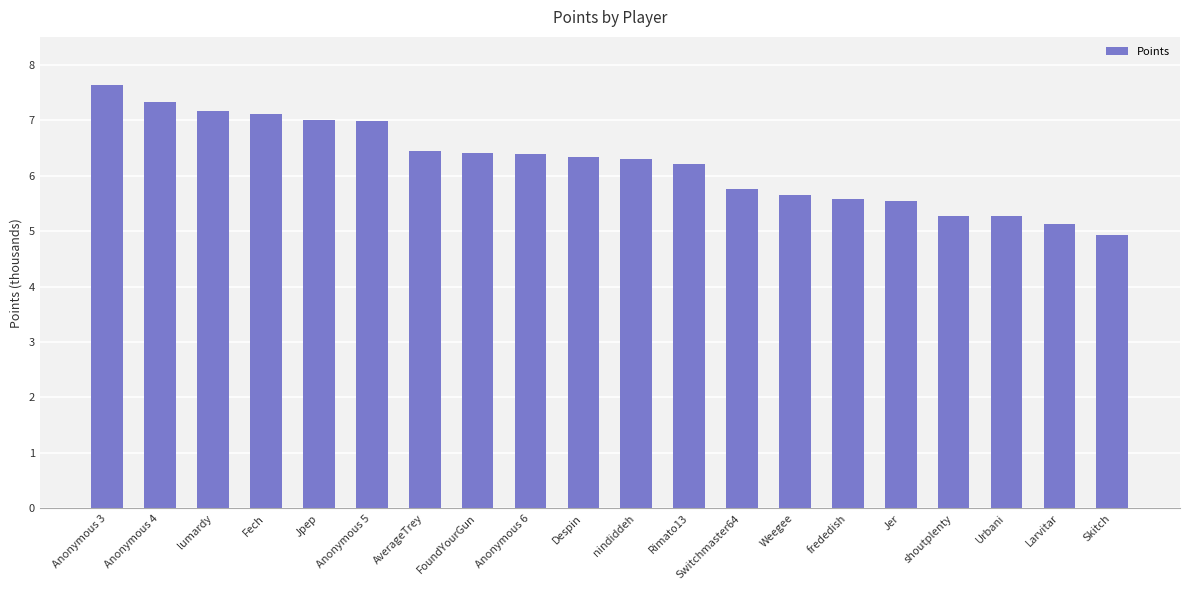

What is the label of the 13th bar from the right?

FoundYourGun